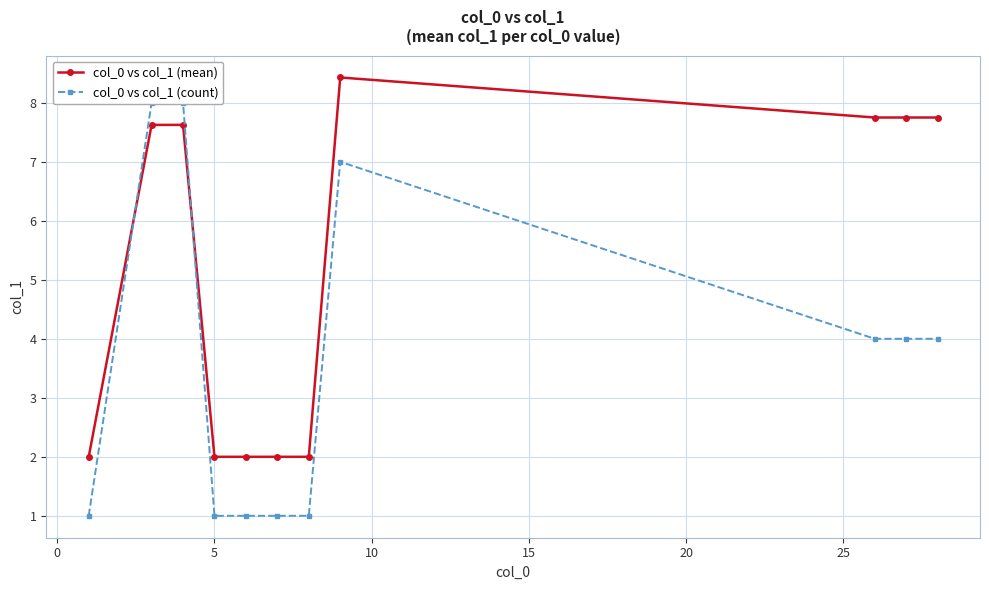

What is the lowest value of the col_0 vs col_1 (mean) series?

2.0